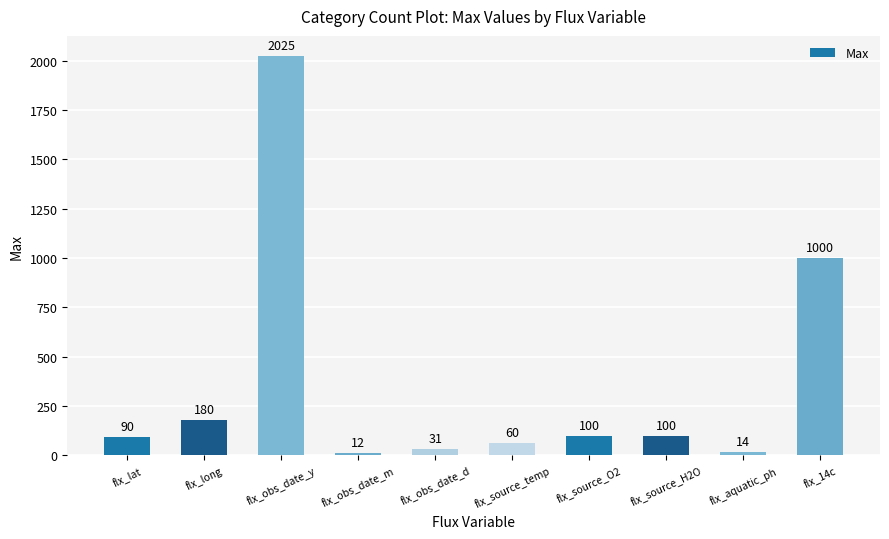

What is the average value?

361